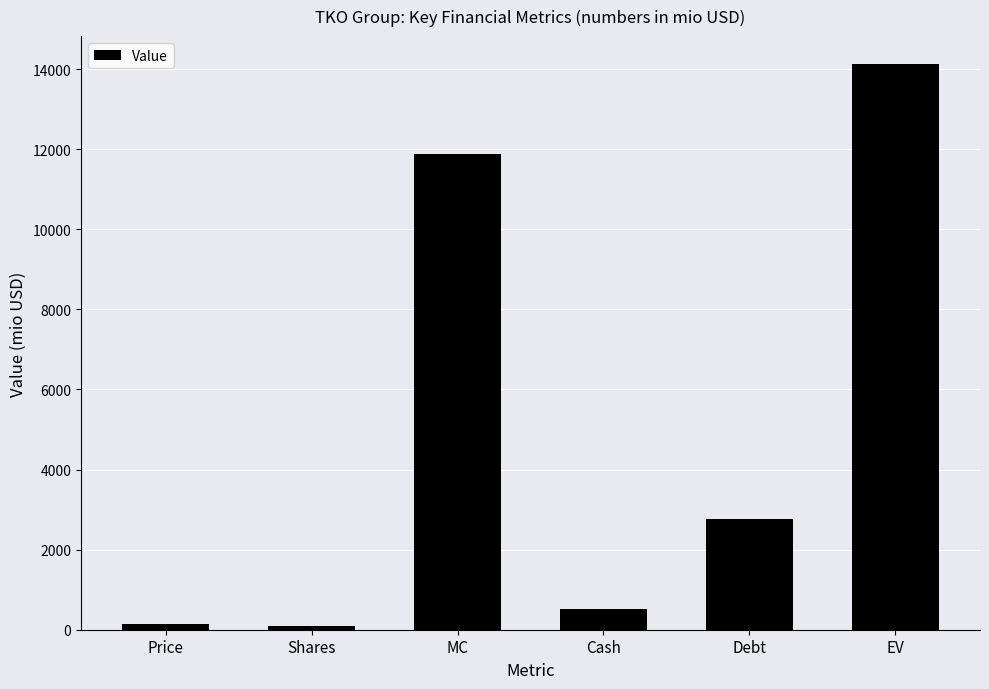

Where does the data first go above 2759?

MC